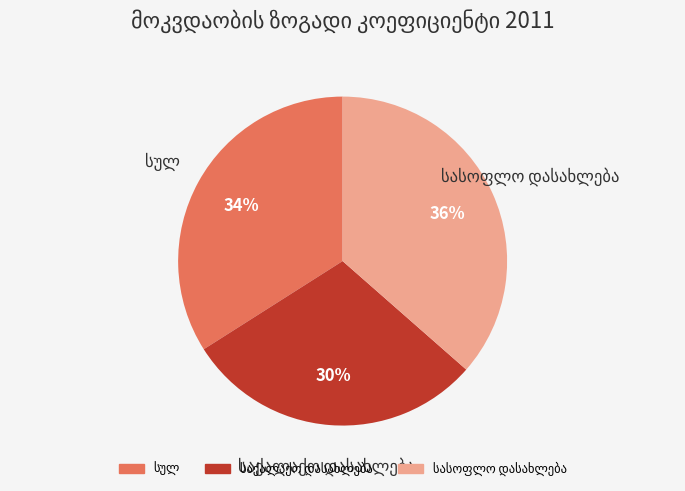

Is there any slice that represents more than half of the pie?

No